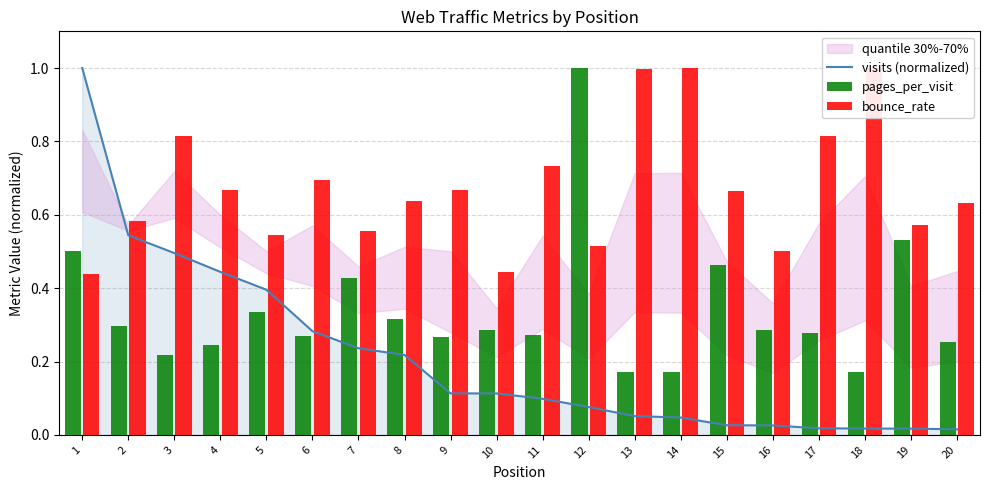

Which series has the widest spread of values?

visits (normalized)